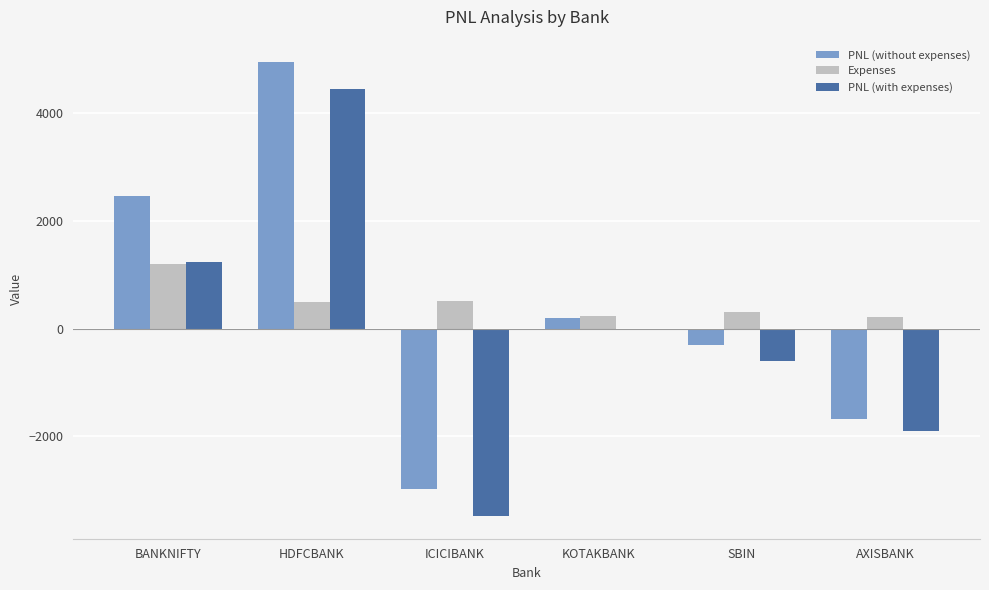

What is the difference between the highest and lowest values at SBIN?

908.8